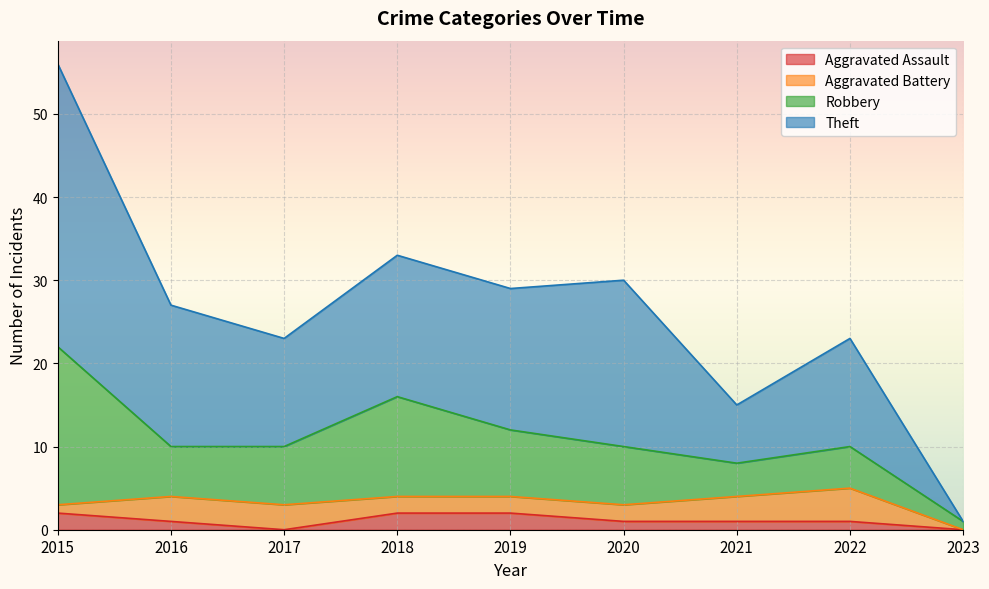

True or false: Aggravated Assault has a value of 1 at 2016.

True